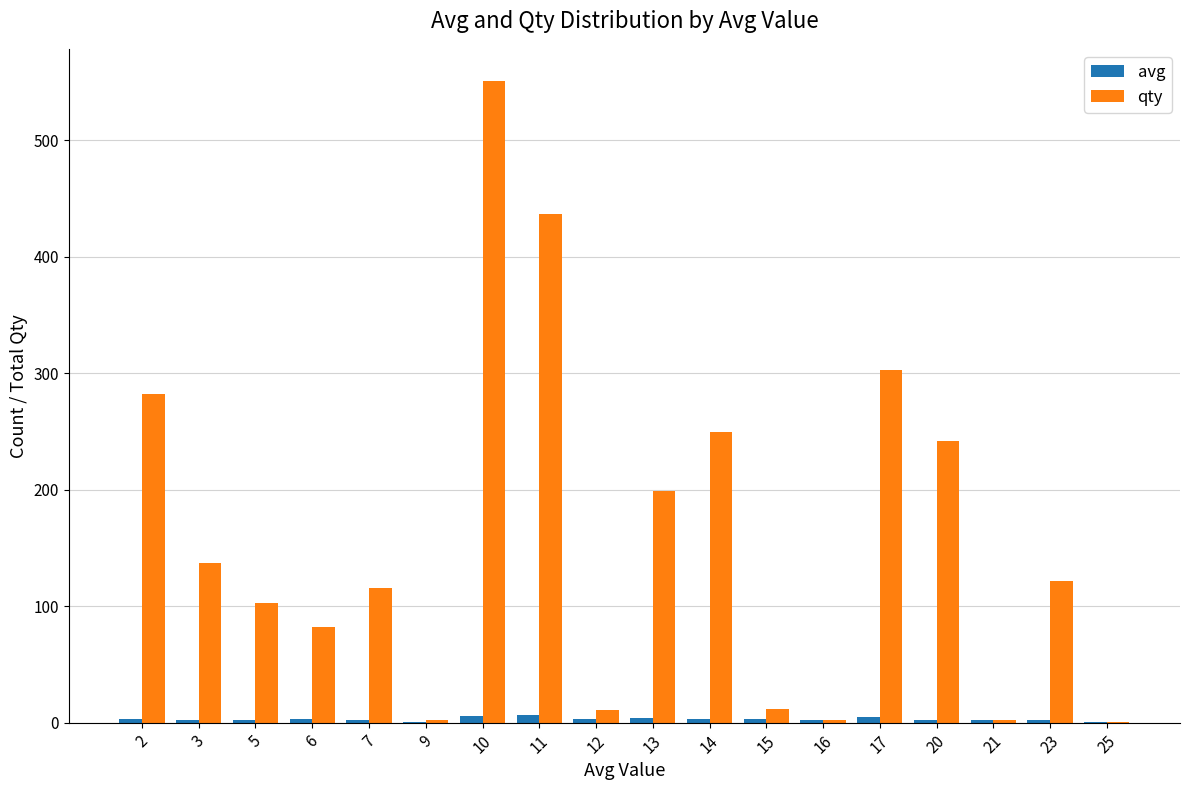

The value of qty at 2 is 282. True or false?

True